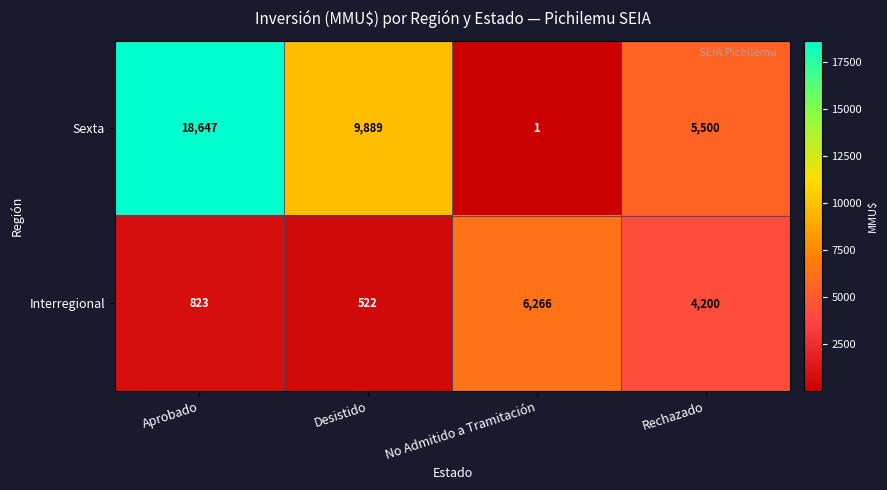

How many distinct data groups are displayed?

2